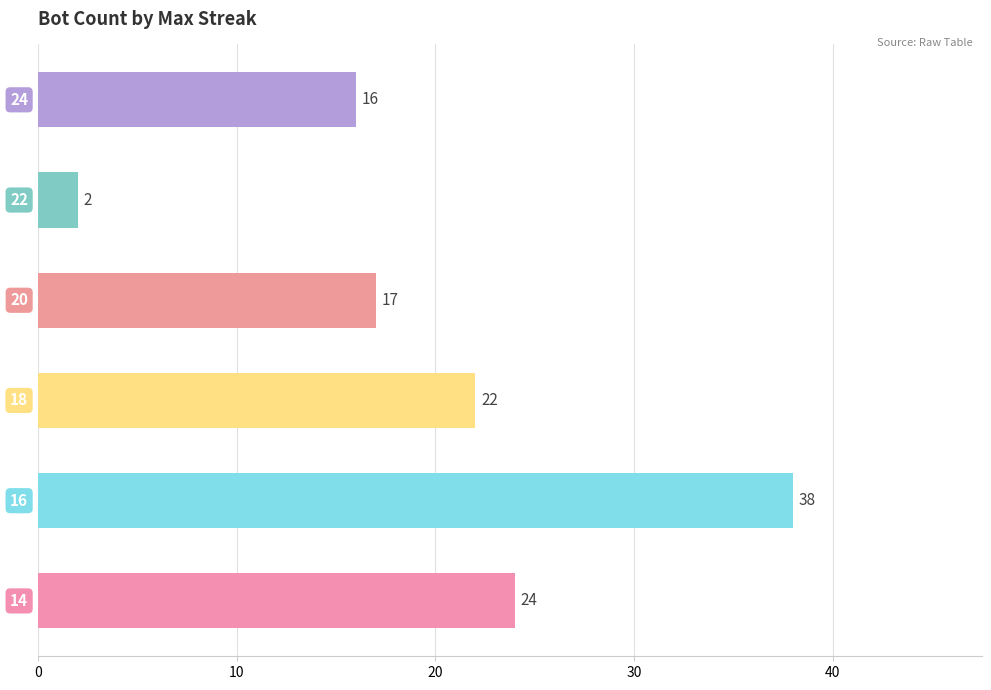

What is the average value?

20